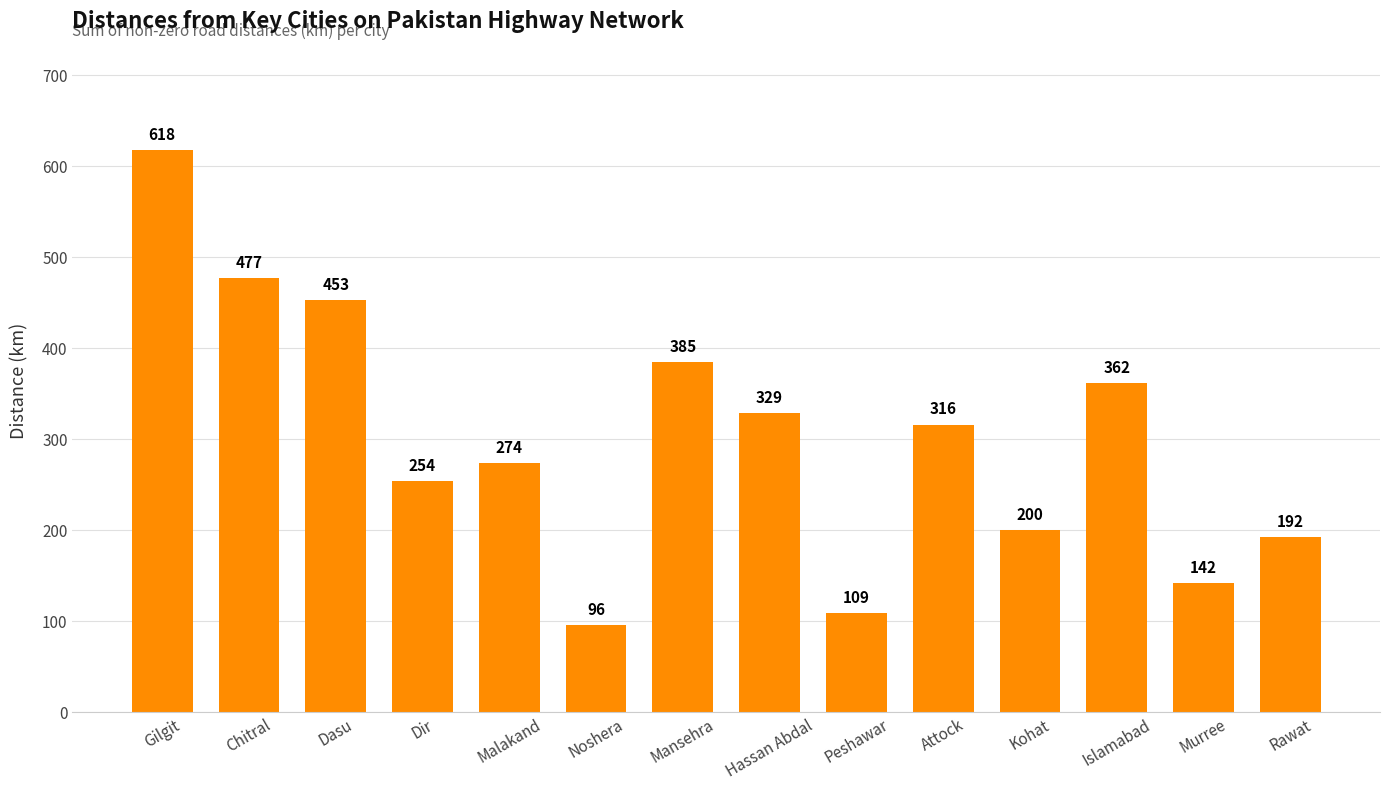

Does the chart contain any negative values?

No